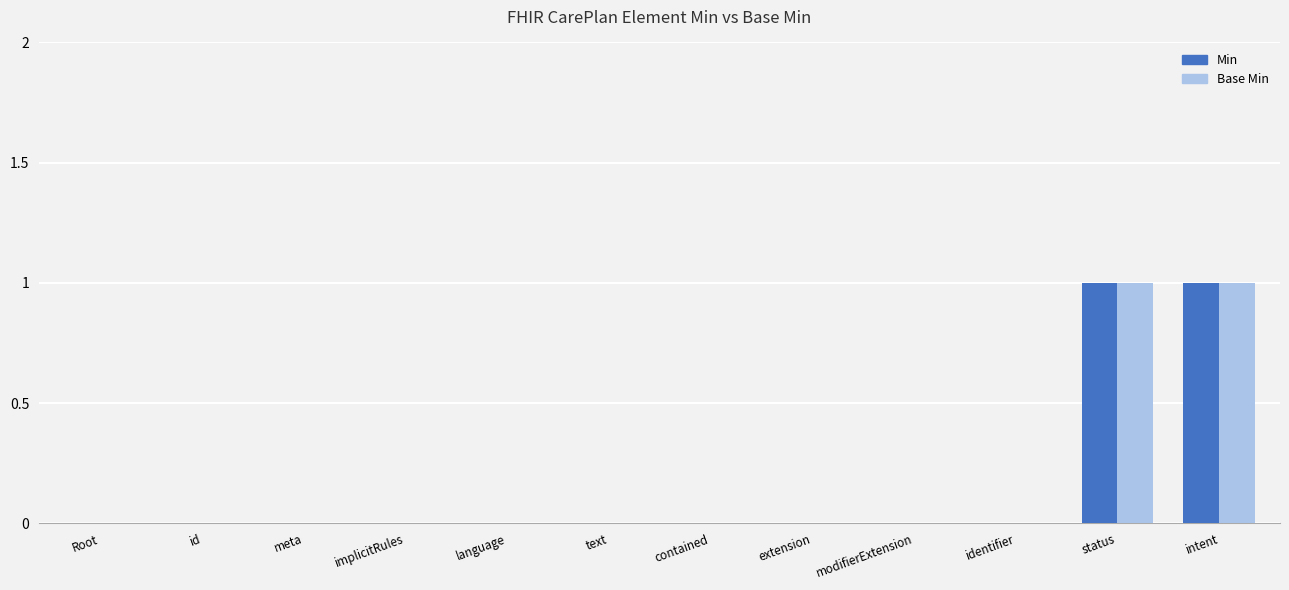

Count the Base Min values in the range 0 to 1.

12